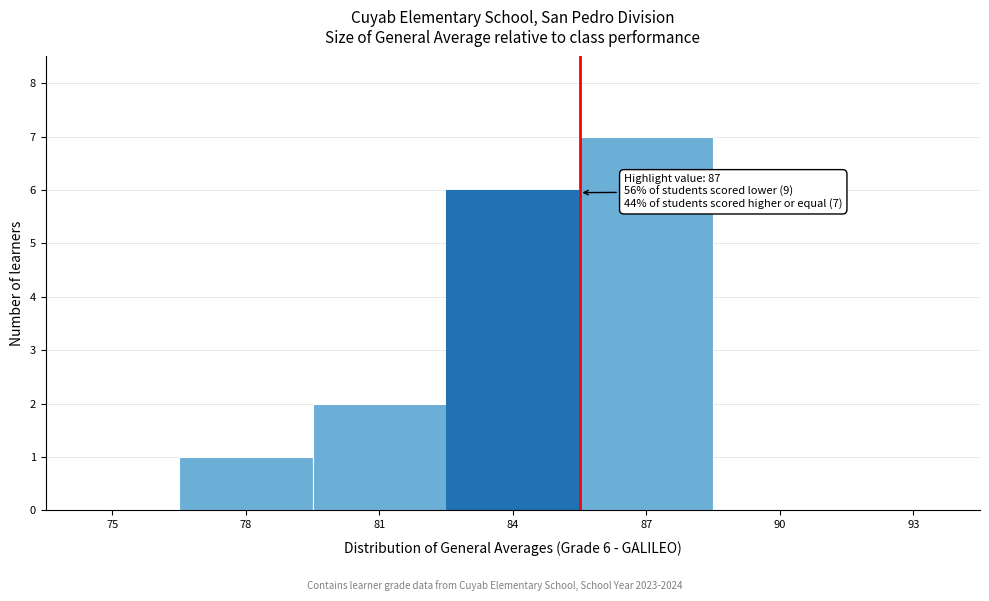

Reading left to right, extract all data points from this chart.

75=0	78=1	81=2	84=6	87=7	90=0	93=0